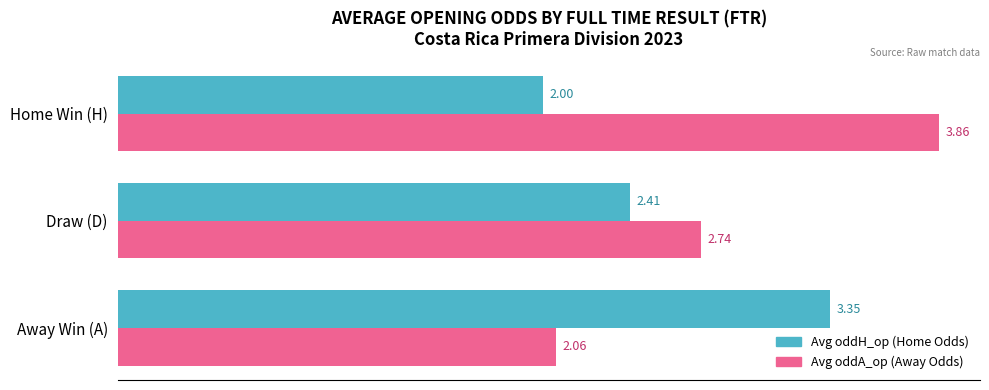

Between Away Win (A) and Draw (D), which series saw the biggest shift?

Avg oddH_op (Home Odds)